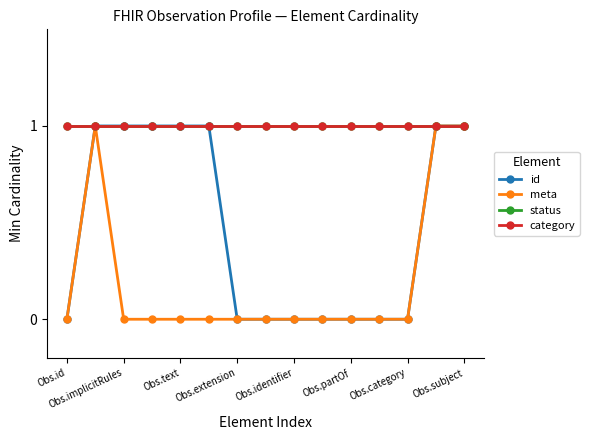

What is the difference between the maximum and minimum values in the meta series?

1